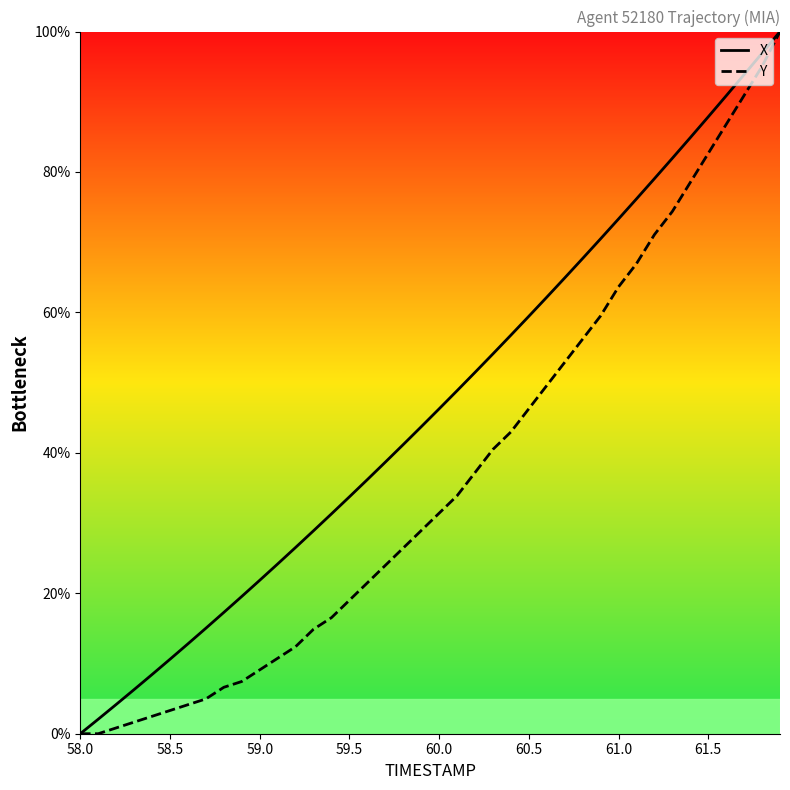

Which series has the largest total across all categories?

X